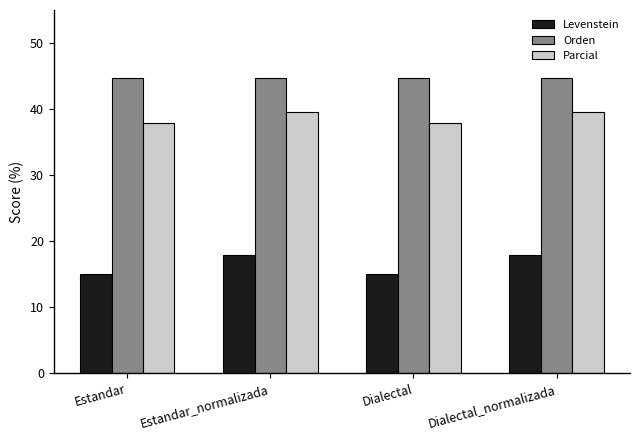

What is the greatest value displayed?

44.7